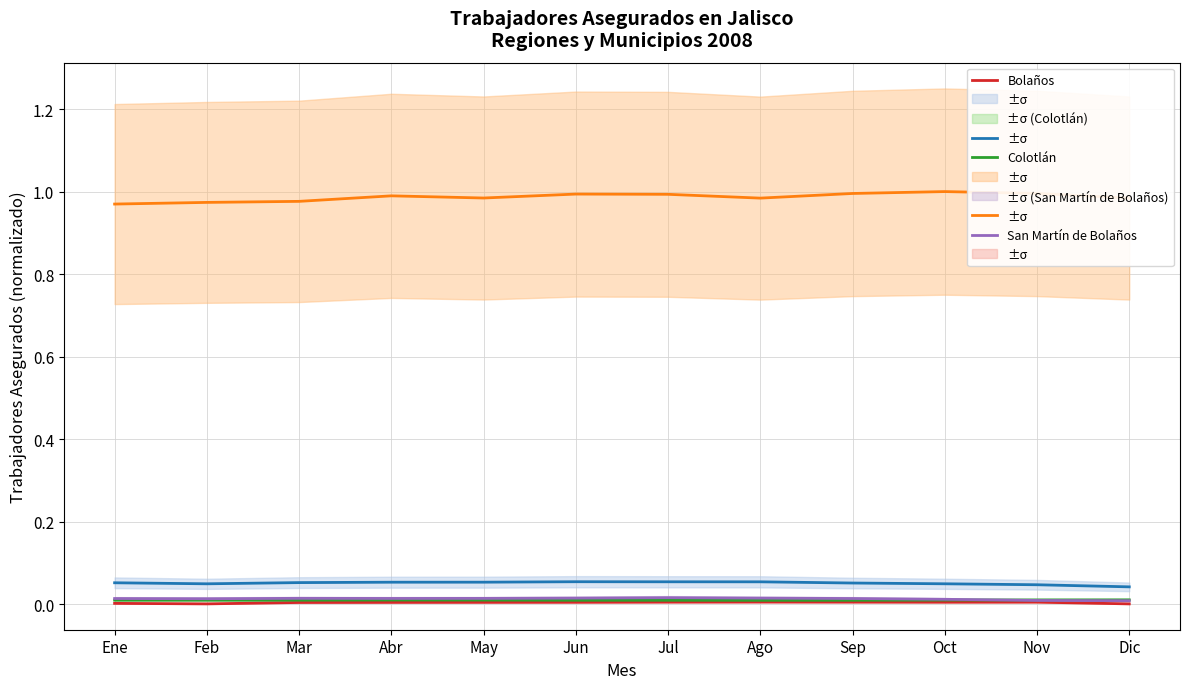

Reading left to right, extract all data points from this chart.

Region 1 Norte: Ene=0.1	Feb=0.0	Mar=0.1	Abr=0.1	May=0.1	Jun=0.1	Jul=0.1	Ago=0.1	Sep=0.1	Oct=0.0	Nov=0.0	Dic=0.0
Region 2 Altos Norte: Ene=1.0	Feb=1.0	Mar=1.0	Abr=1.0	May=1.0	Jun=1.0	Jul=1.0	Ago=1.0	Sep=1.0	Oct=1.0	Nov=1.0	Dic=1.0
Bolaños: Ene=0.0	Feb=0.0	Mar=0.0	Abr=0.0	May=0.0	Jun=0.0	Jul=0.0	Ago=0.0	Sep=0.0	Oct=0.0	Nov=0.0	Dic=0.0
Colotlán: Ene=0.0	Feb=0.0	Mar=0.0	Abr=0.0	May=0.0	Jun=0.0	Jul=0.0	Ago=0.0	Sep=0.0	Oct=0.0	Nov=0.0	Dic=0.0
San Martín de Bolaños: Ene=0.0	Feb=0.0	Mar=0.0	Abr=0.0	May=0.0	Jun=0.0	Jul=0.0	Ago=0.0	Sep=0.0	Oct=0.0	Nov=0.0	Dic=0.0